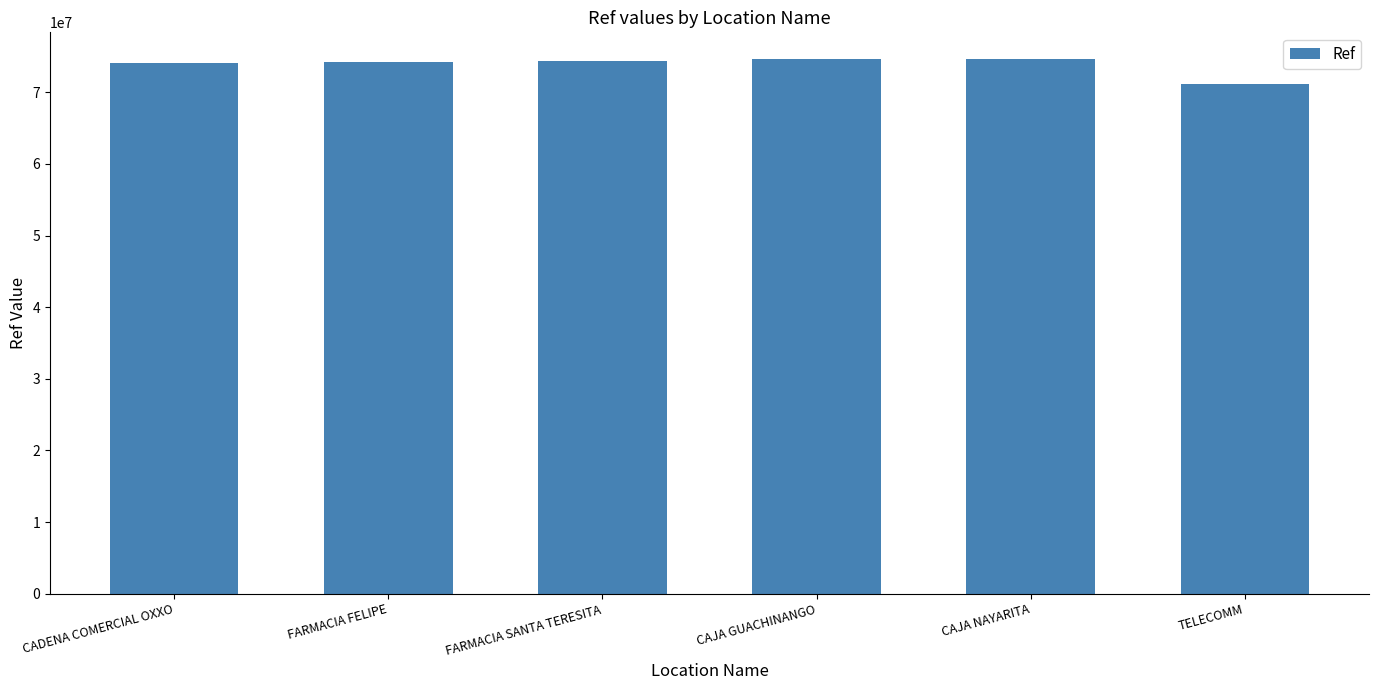

What is the difference between the maximum and minimum values?

3511731